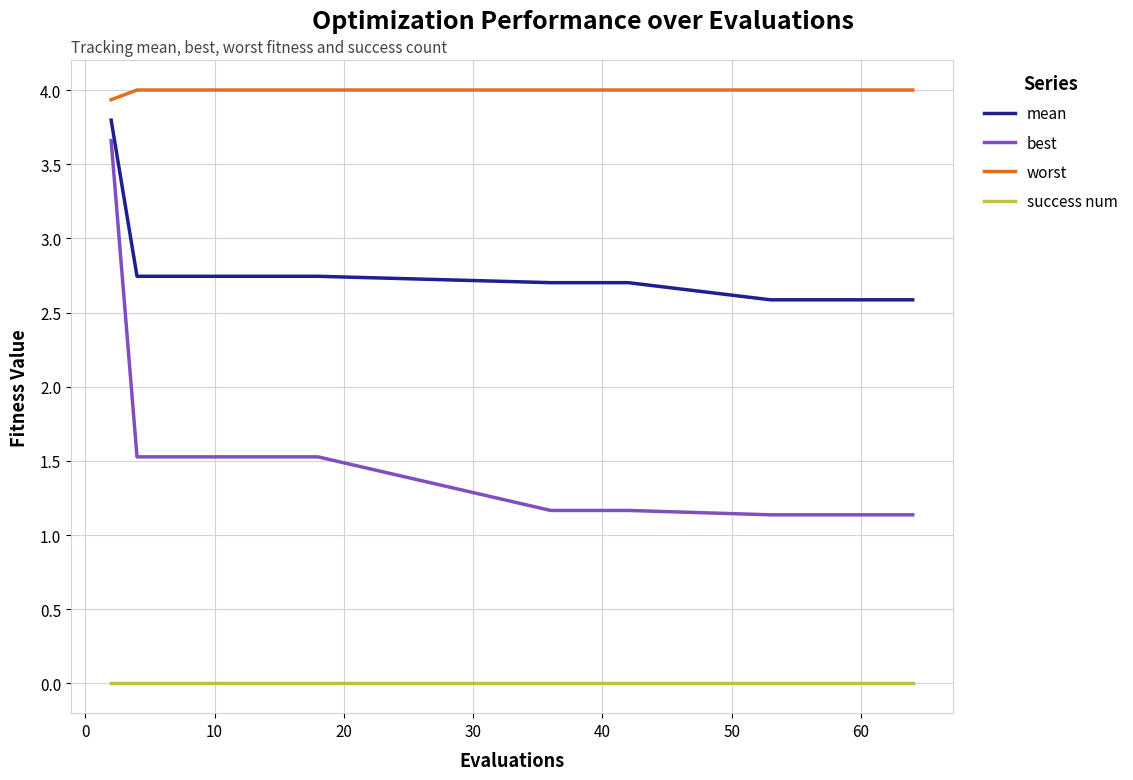

True or false: success num and mean intersect in this chart.

False